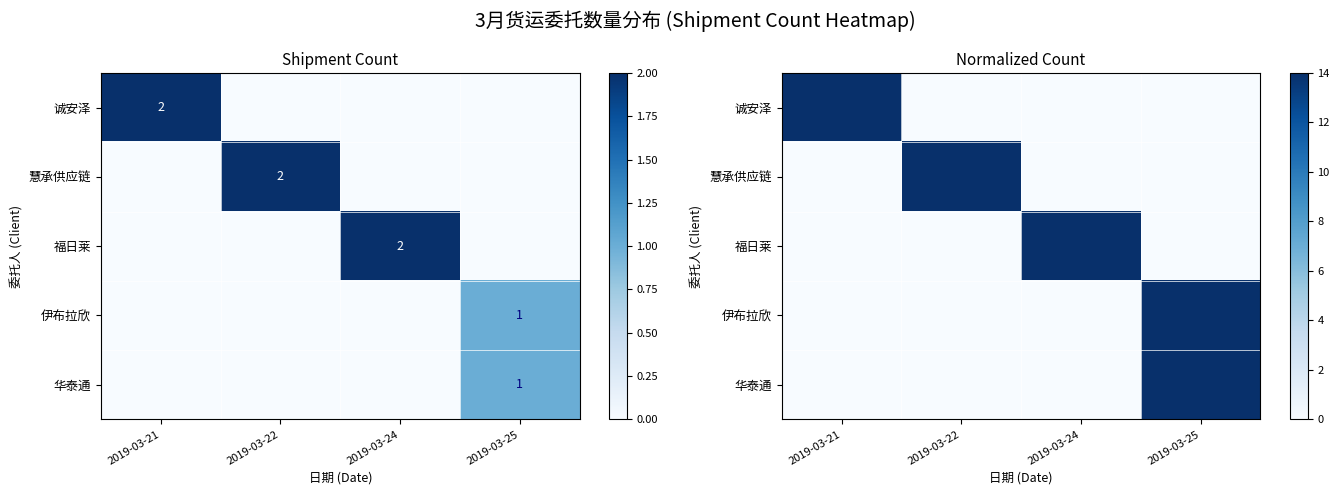

What is the sum of all 华泰通 values?

14